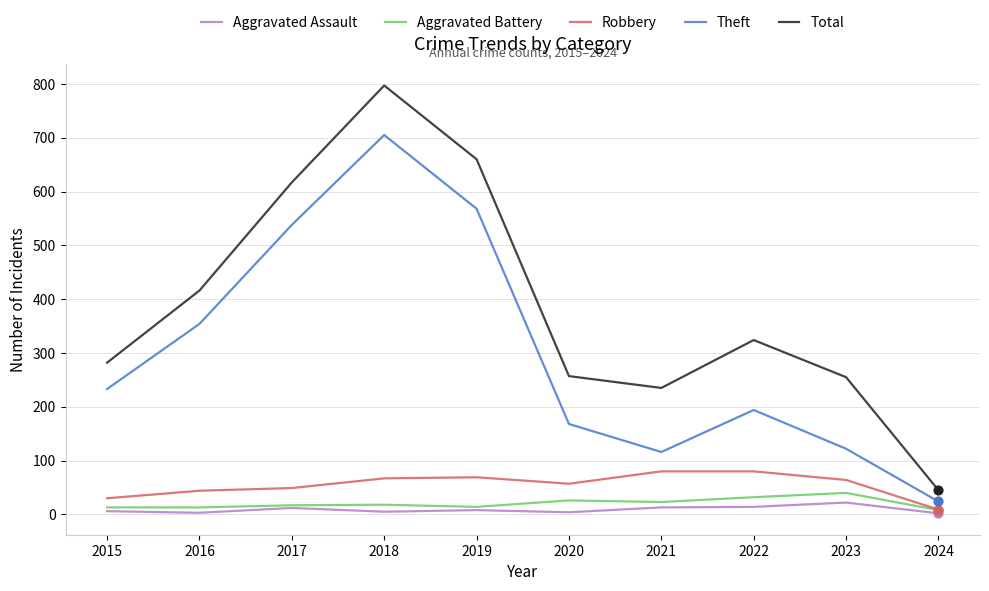

At which category is the sum across all series the highest?

2018